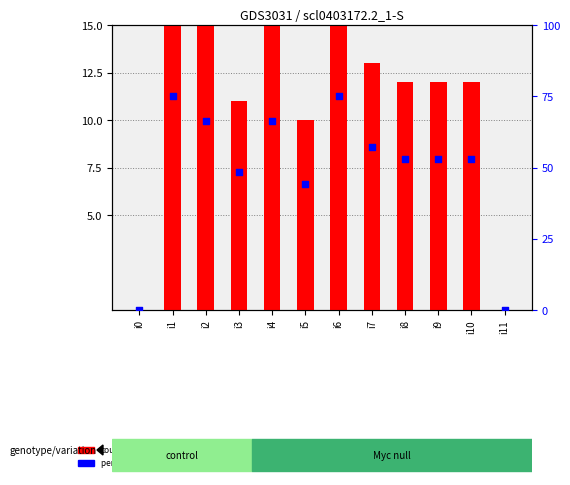

At which category is the sum across all series the highest?

i1